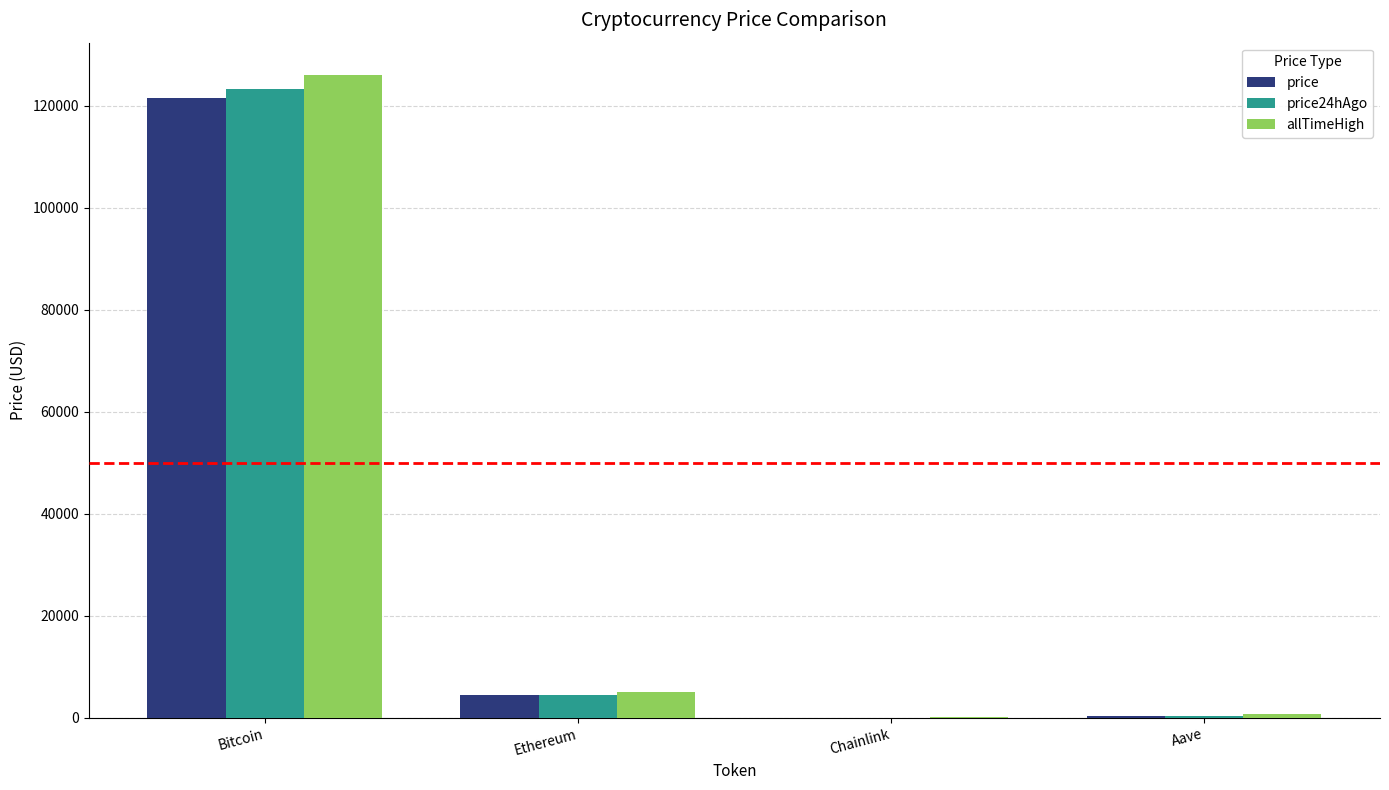

What is the sum of all price24hAgo values?

128200.9